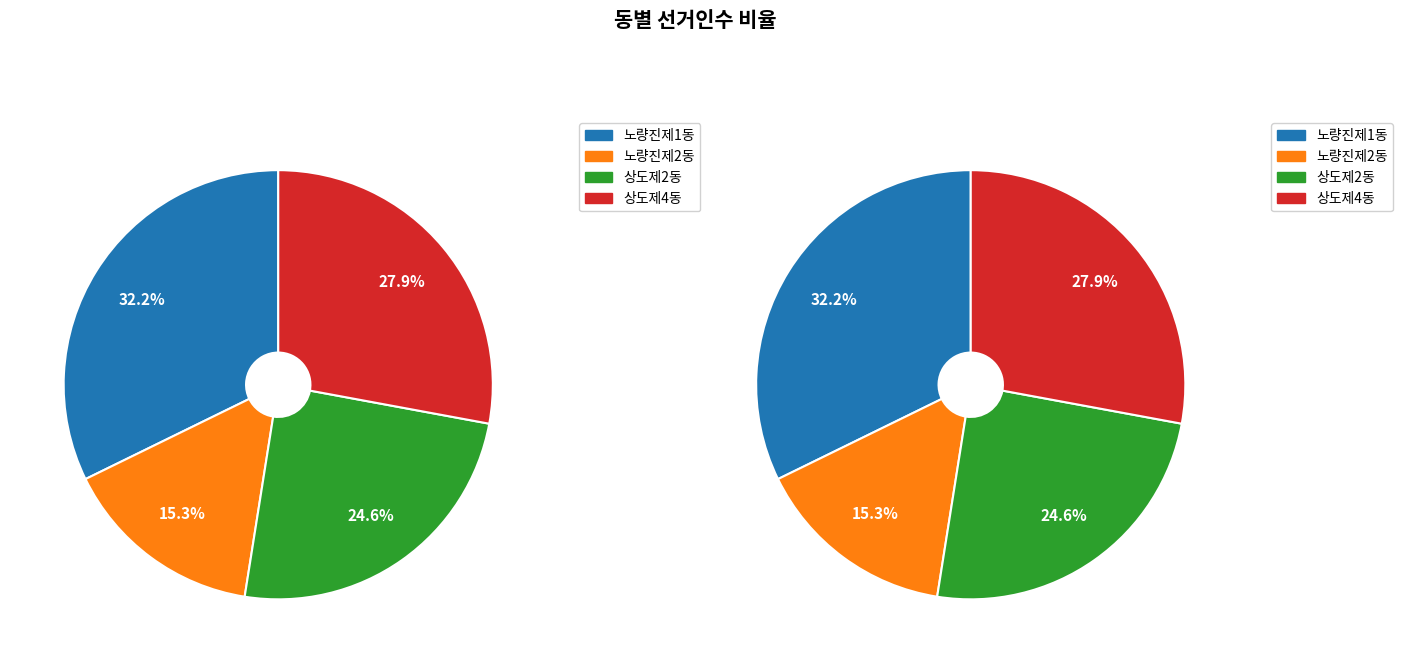

Is it true that 노량진제1동 is 32% of the pie?

True